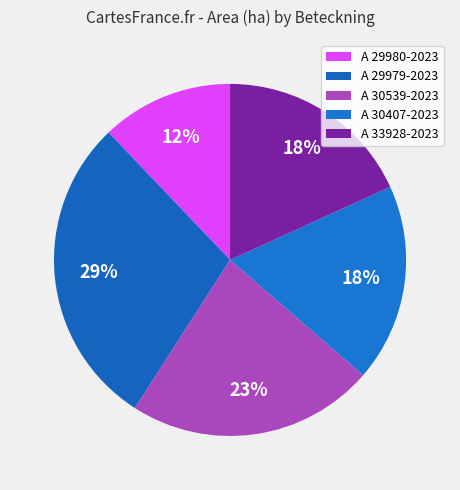

What is the change in value from A 29980-2023 to A 29979-2023?

+1.1